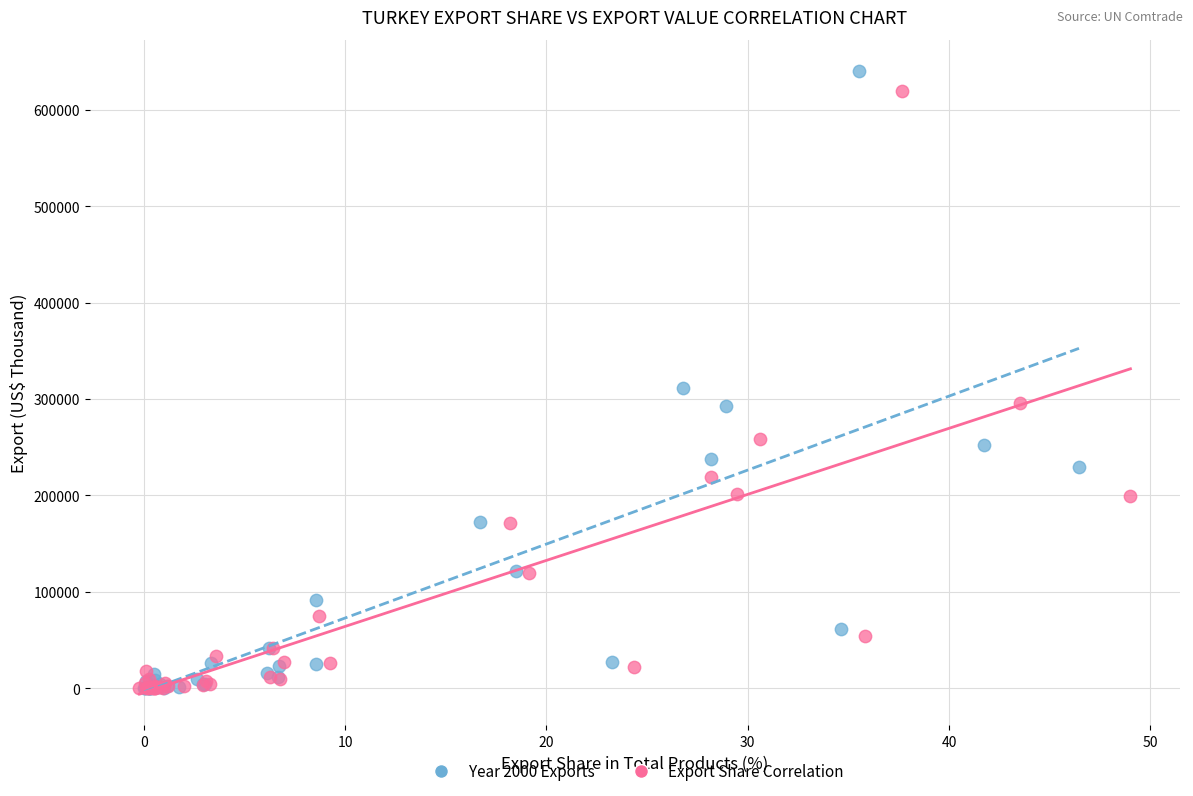

Which series contains the highest Y value?

Year 2000 Exports